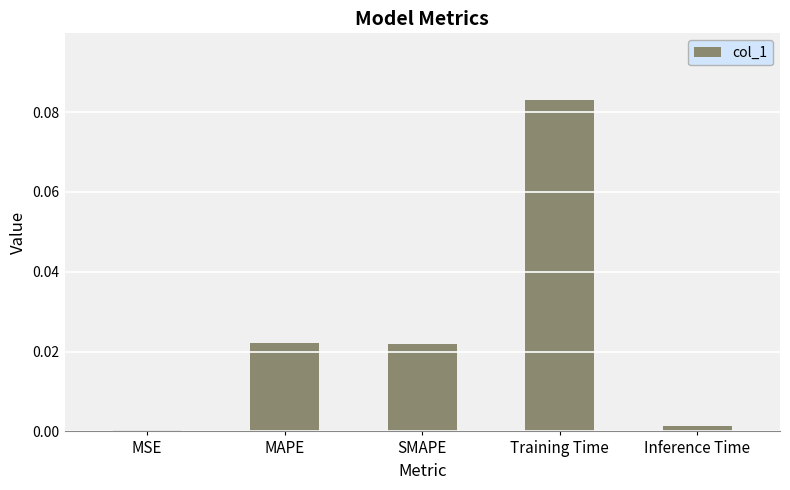

Does the chart contain stacked bars?

No